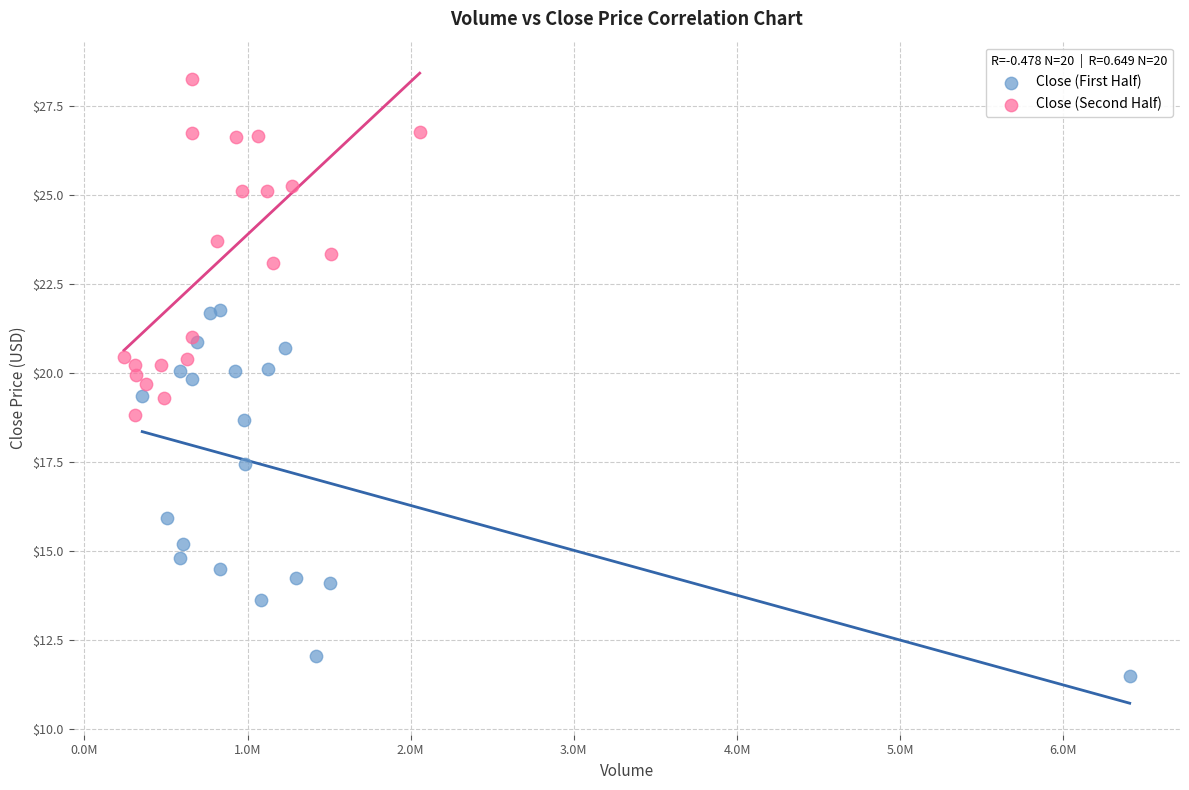

Which series reaches the minimum Y coordinate?

Close (First Half)